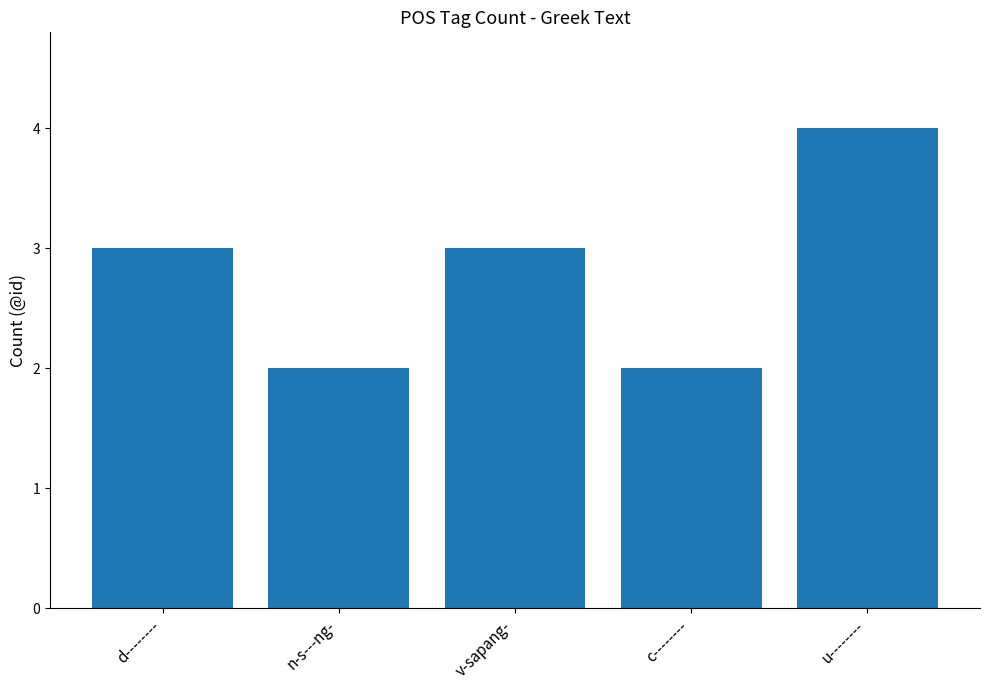

What value does the data have at u--------?

4